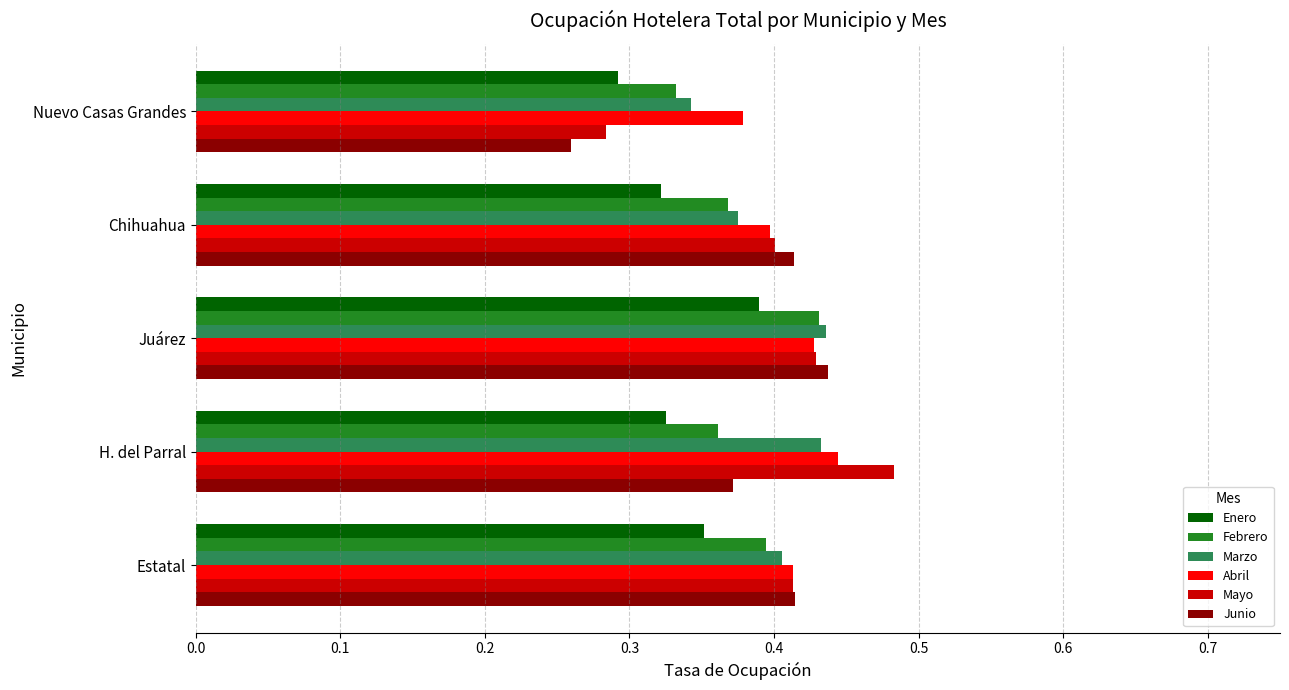

Which series has the largest total across all categories?

Abril